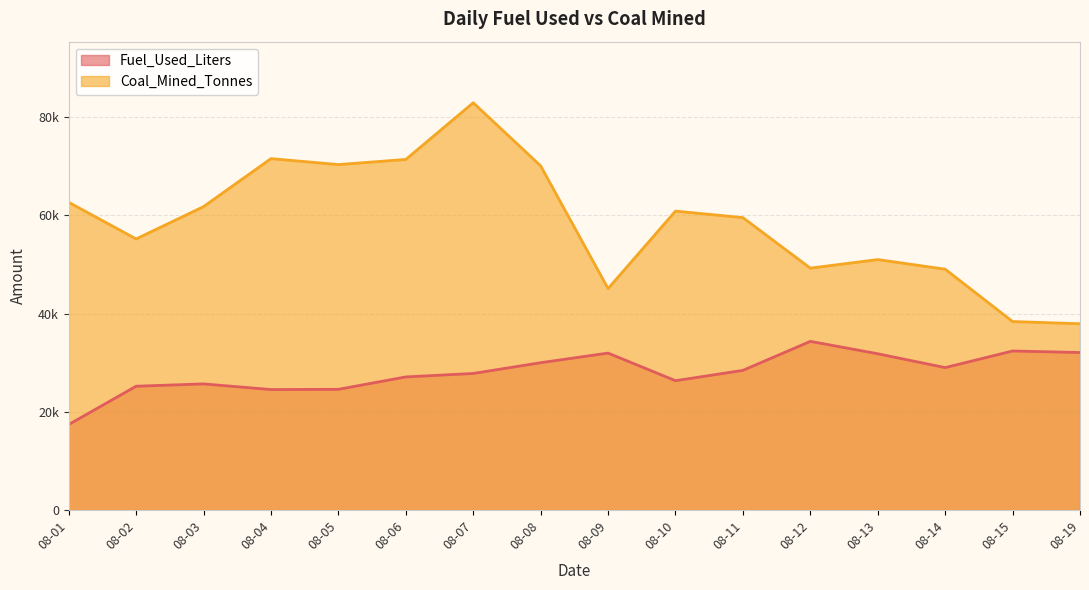

List the series in order of their peak value, highest first.

Coal_Mined_Tonnes, Fuel_Used_Liters